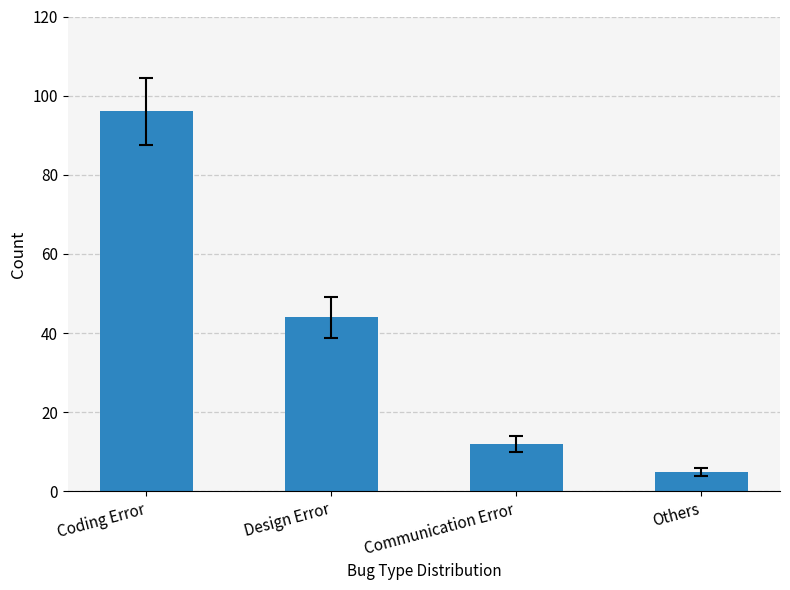

Which has a higher value, Communication Error or Coding Error?

Coding Error